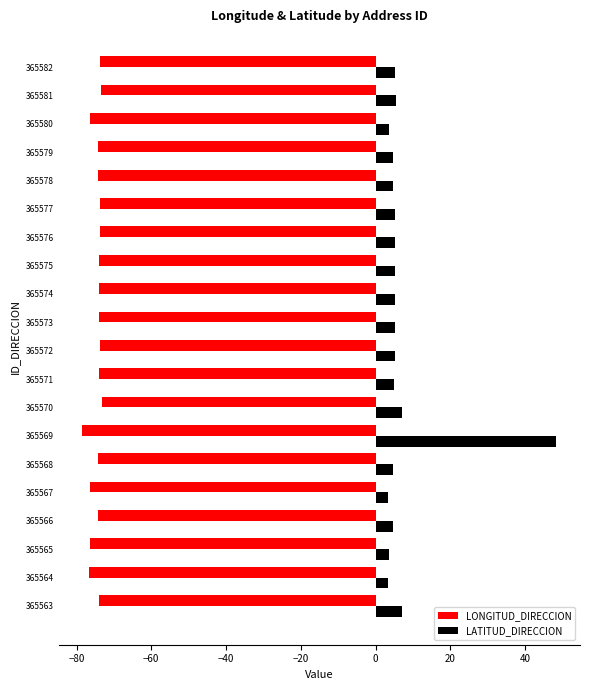

At which category is the sum across all series the highest?

365569